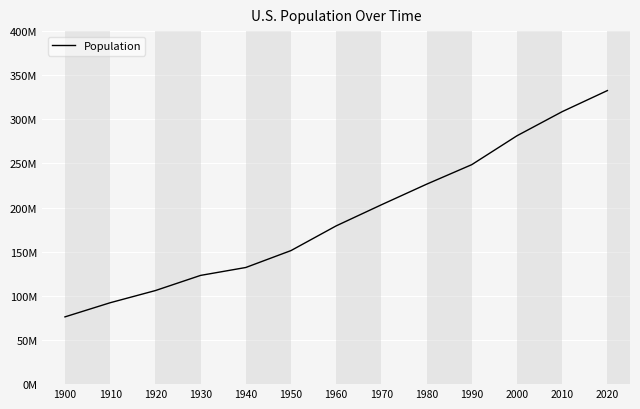

List the labels in order of value, largest first.

2020, 2010, 2000, 1990, 1980, 1970, 1960, 1950, 1940, 1930, 1920, 1910, 1900